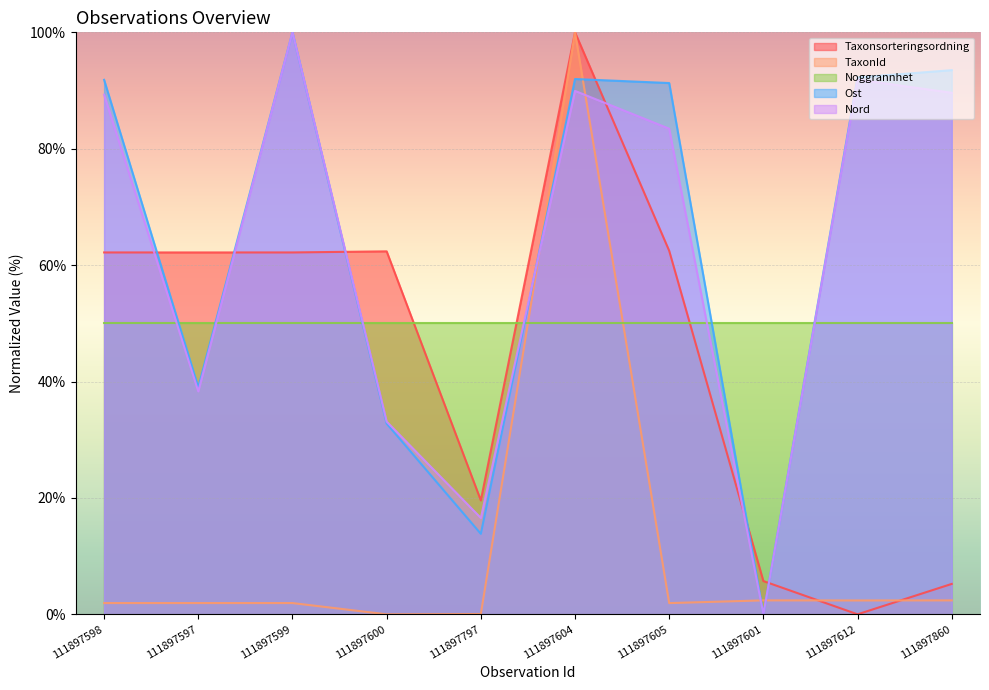

In TaxonId, how many points are lower than both neighbors (excluding endpoints)?

3